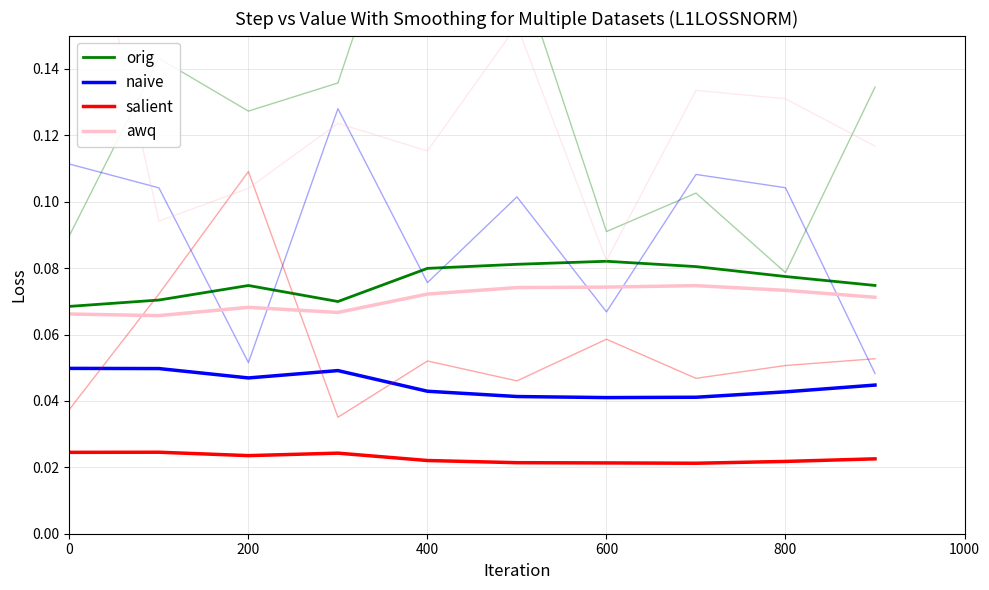

How many categories are shown in the chart?

10